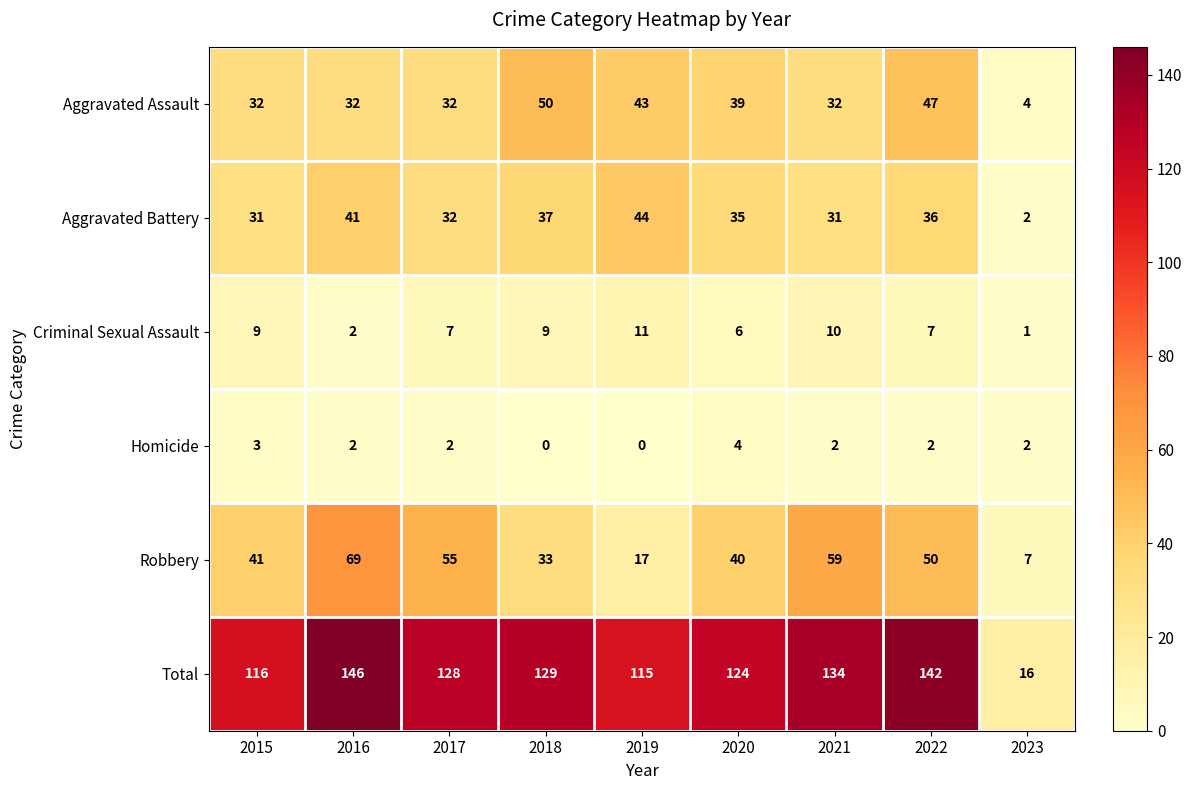

The Robbery series shows 85 at 2022. True or false?

False